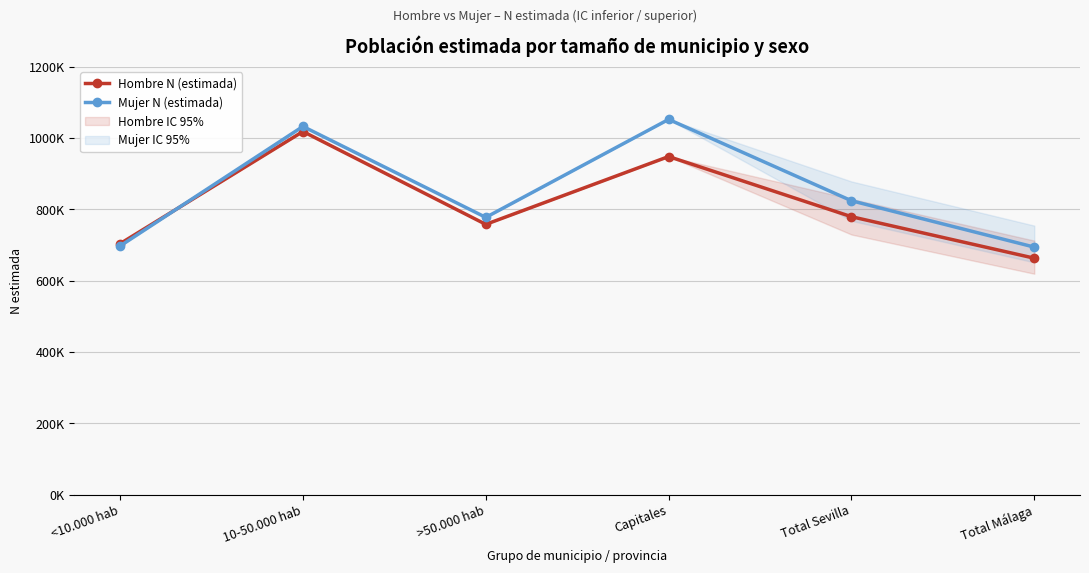

Which label corresponds to the smallest value in the chart?

Total Málaga